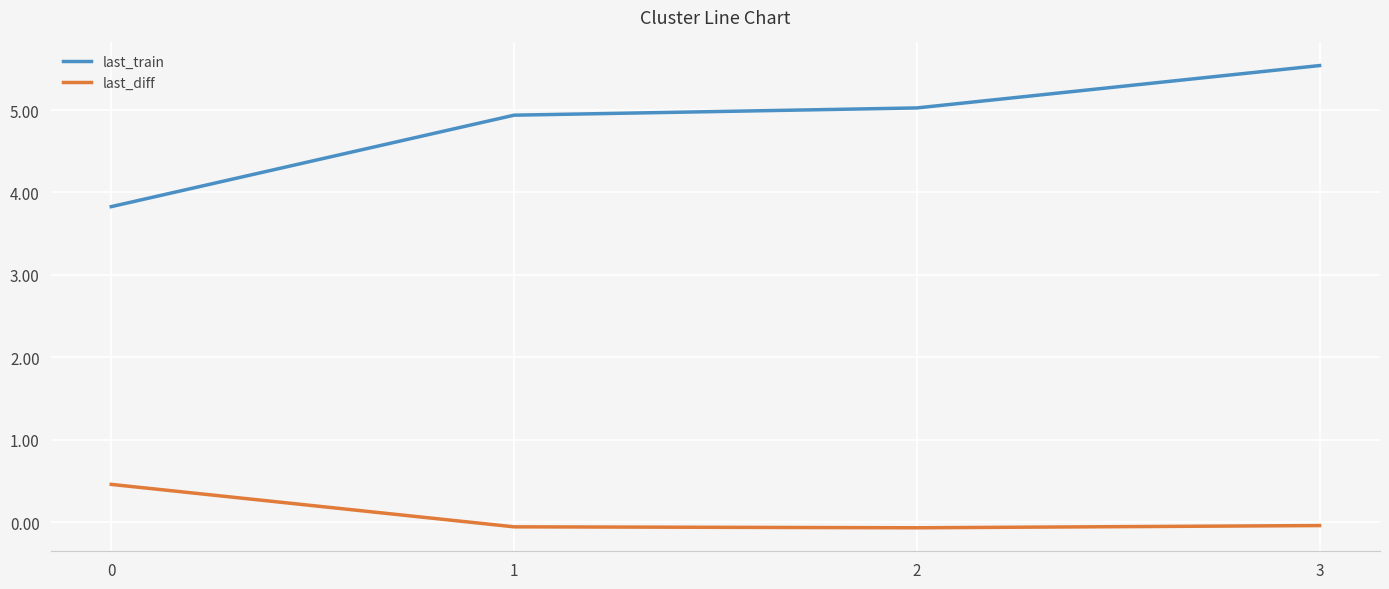

What are all the series names shown in the legend?

last_train, last_diff